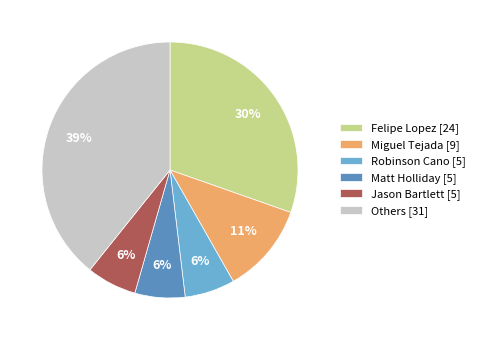

To the nearest percent, what is the average slice percentage?

17%